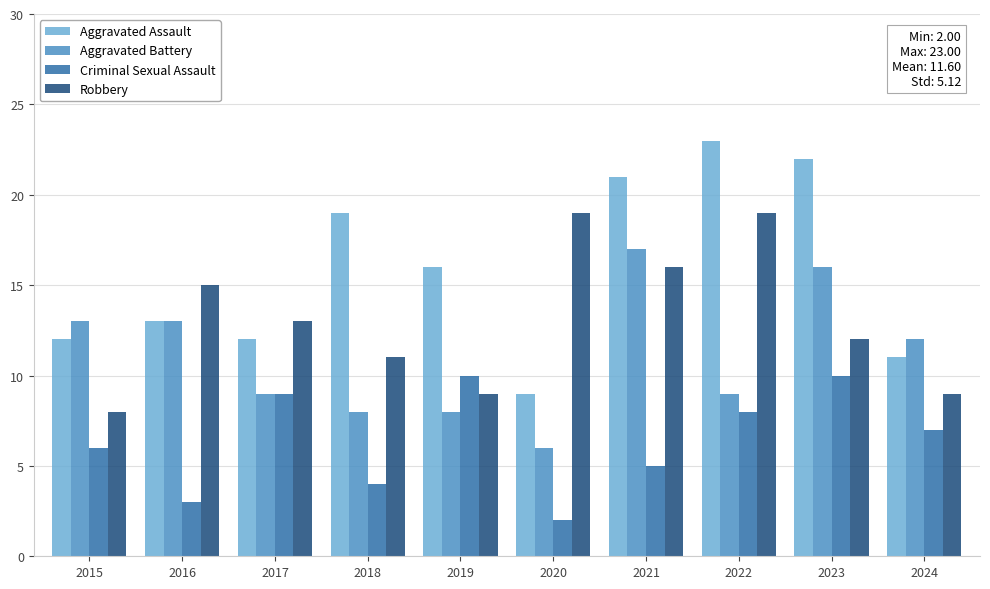

What is the smallest value displayed?

2